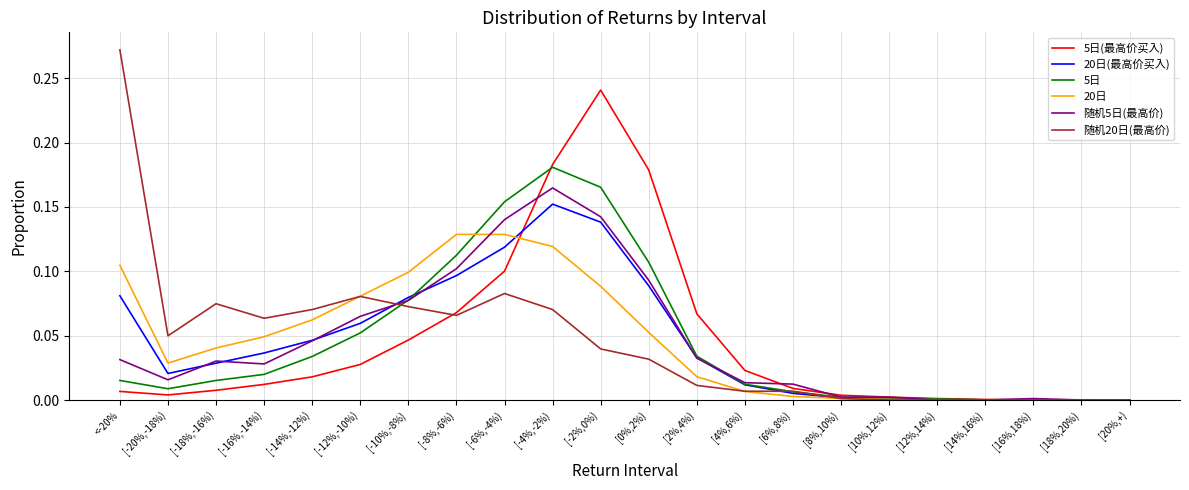

What position from the left is [16%,18%)?

20